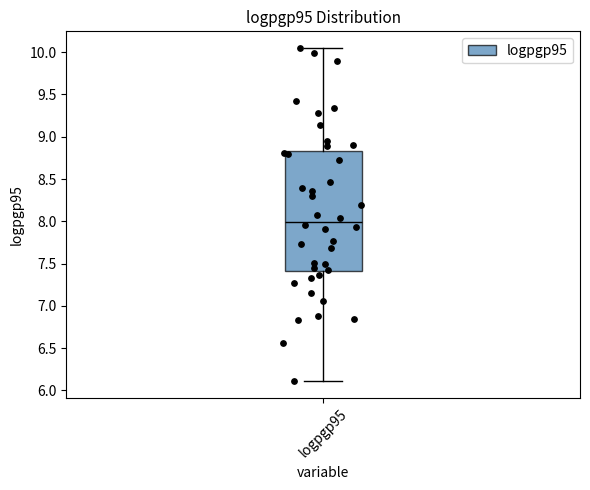

Read this box plot against the y-axis: the position of the median line, the range covered by the box, and the ends of both whiskers. The values are not printed on the chart, so give them approximately, as read against the axis.

median 8.00, box 7.40 to 8.85, whiskers 6.10 to 10.05